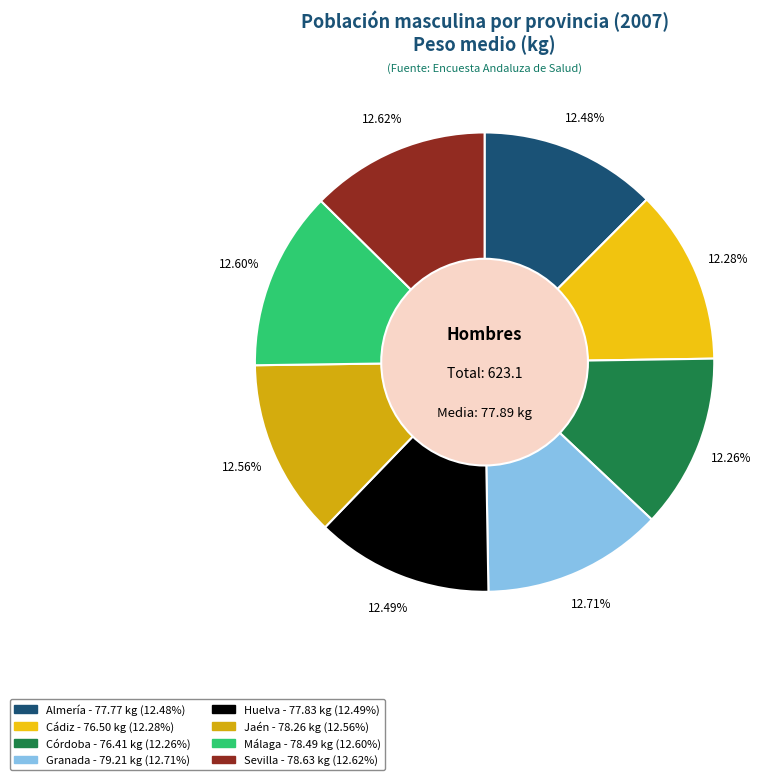

Is there a majority slice in this chart?

No